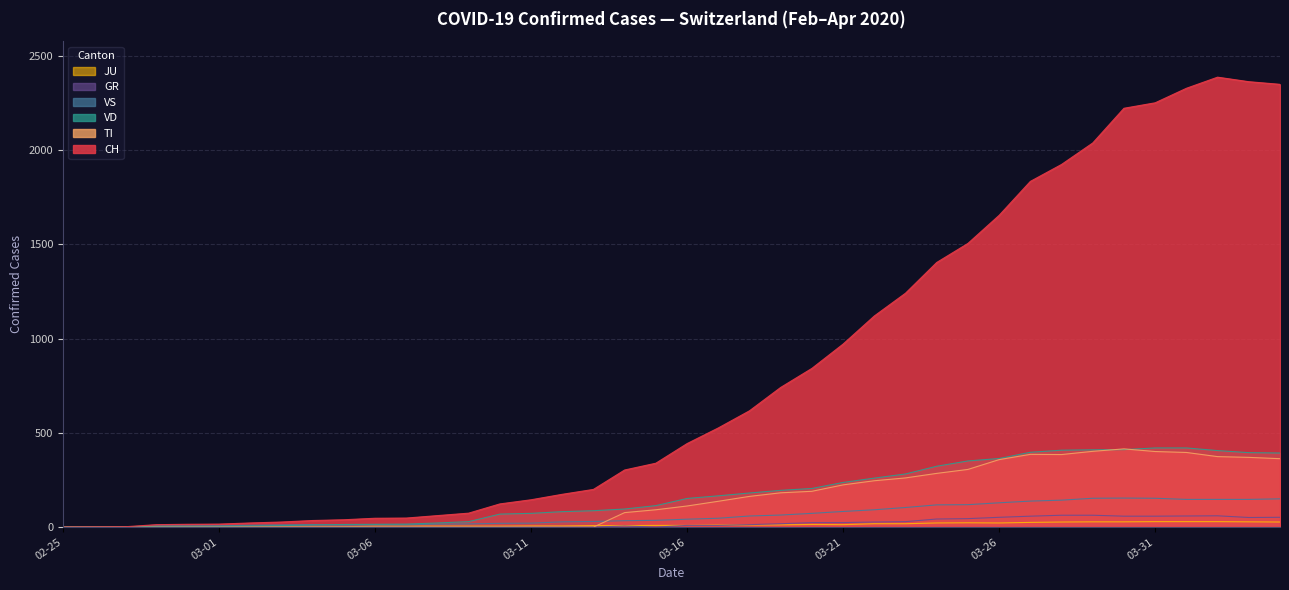

At which category is the sum across all series the highest?

2020-04-02